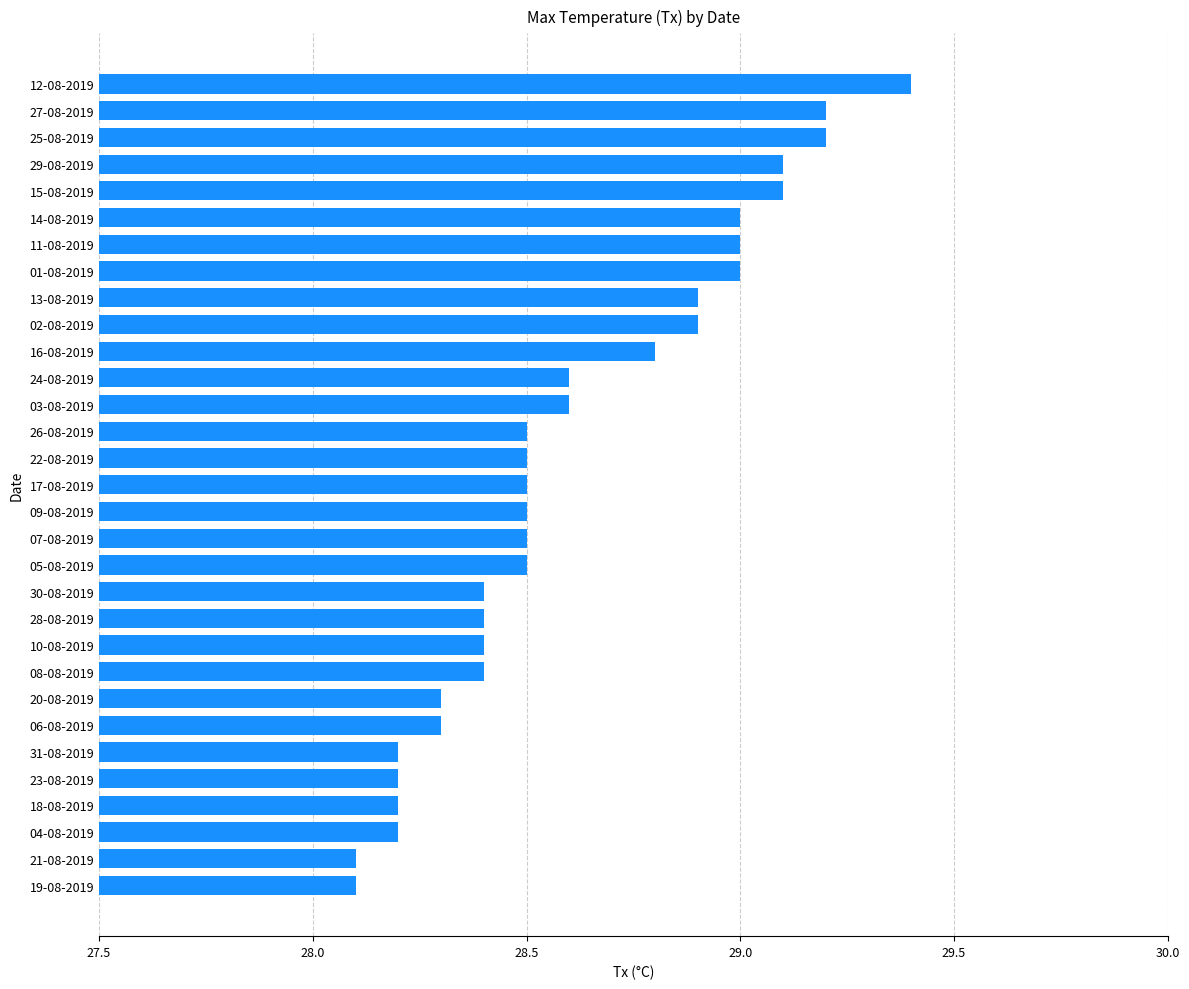

What is the difference between the maximum and minimum values?

1.3